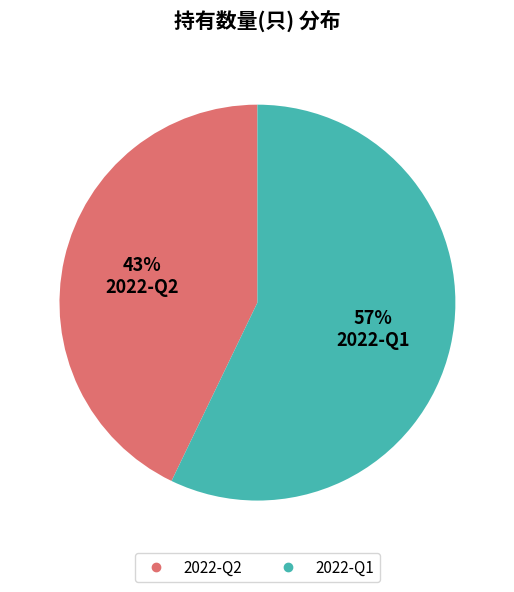

Which slice represents more than half of the pie?

2022-Q1